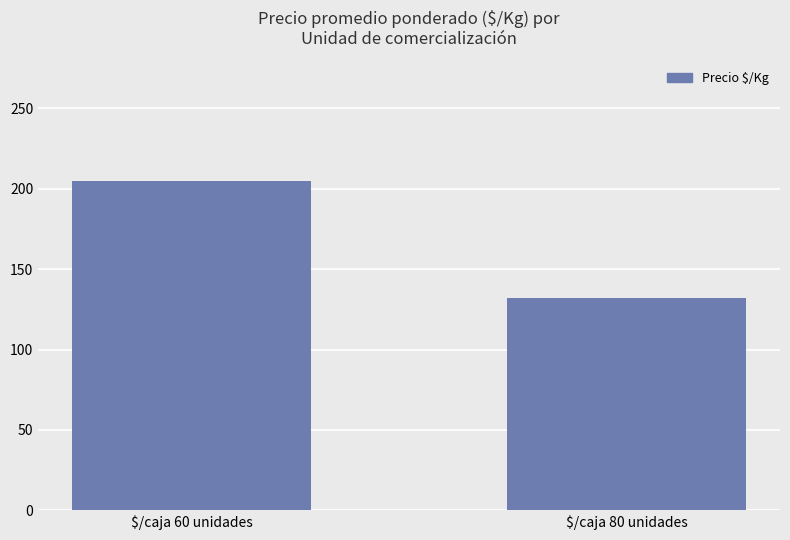

What is the sum of the values at $/caja 80 unidades and $/caja 60 unidades?

337